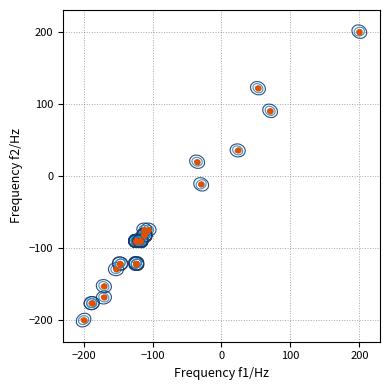

What Y value in the scatter plot is closest to 0?

-11.8